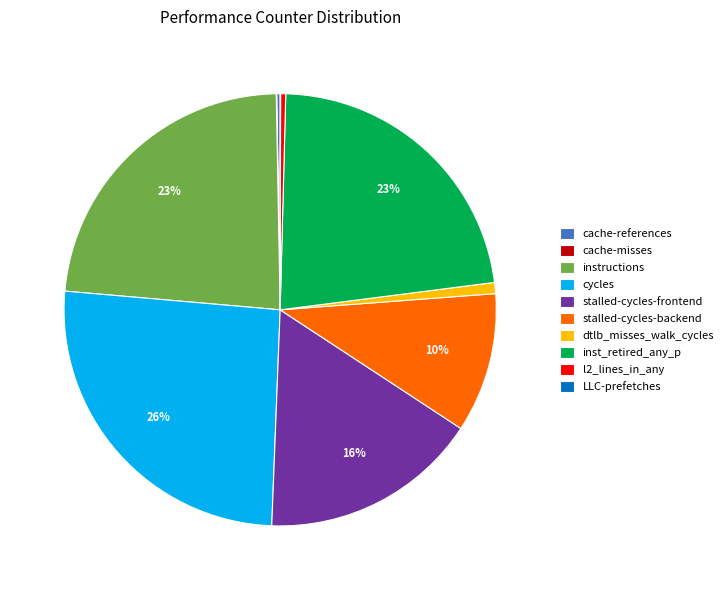

Is inst_retired_any_p the majority of the pie?

No